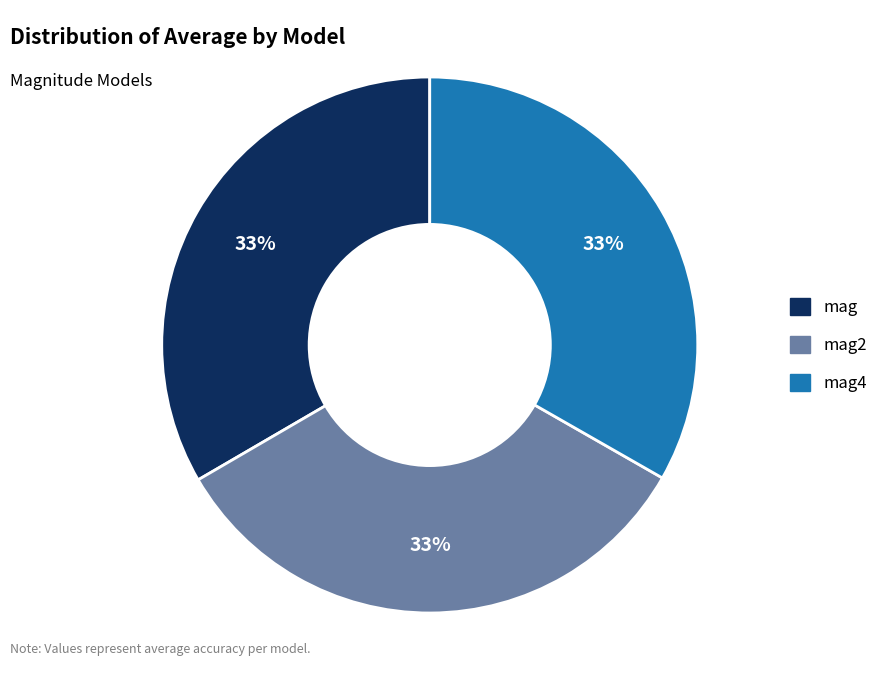

Does mag2 represent more than half of the total?

No